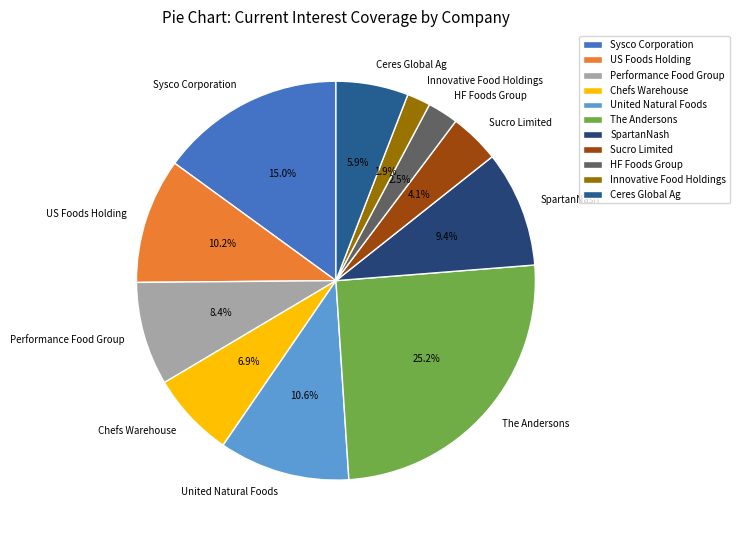

Which slice is the largest?

The Andersons